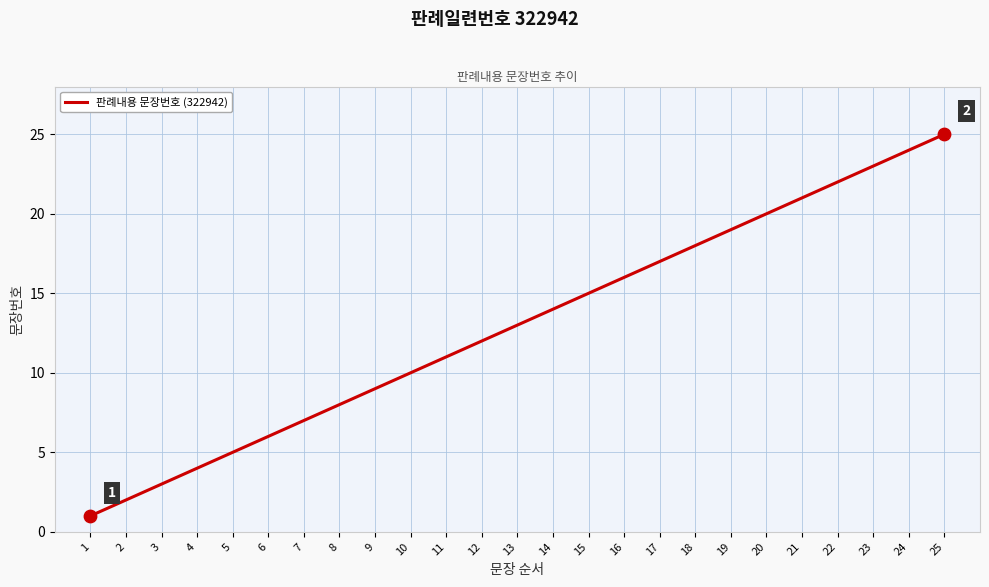

What is the change in value from 5 to 25?

+20